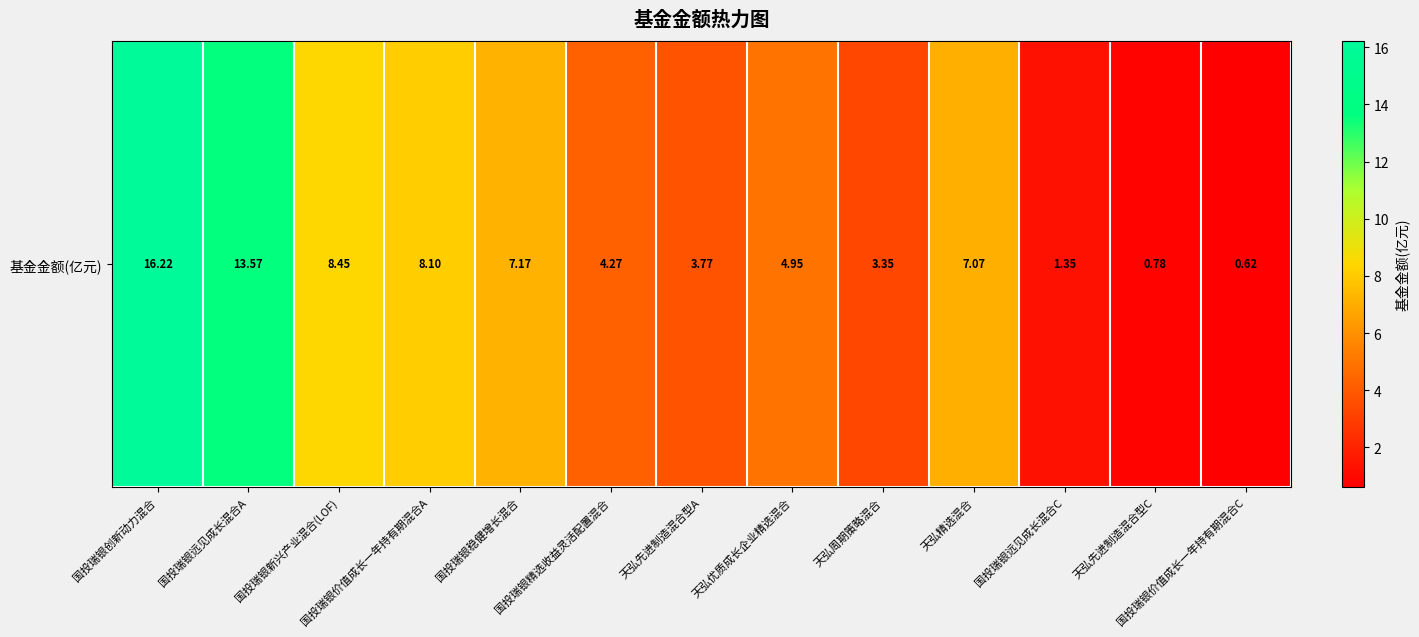

List the labels in order of value, smallest first.

国投瑞银价值成长一年持有期混合C, 天弘先进制造混合型C, 国投瑞银远见成长混合C, 天弘周期策略混合, 天弘先进制造混合型A, 国投瑞银精选收益灵活配置混合, 天弘优质成长企业精选混合, 天弘精选混合, 国投瑞银稳健增长混合, 国投瑞银价值成长一年持有期混合A, 国投瑞银新兴产业混合(LOF), 国投瑞银远见成长混合A, 国投瑞银创新动力混合